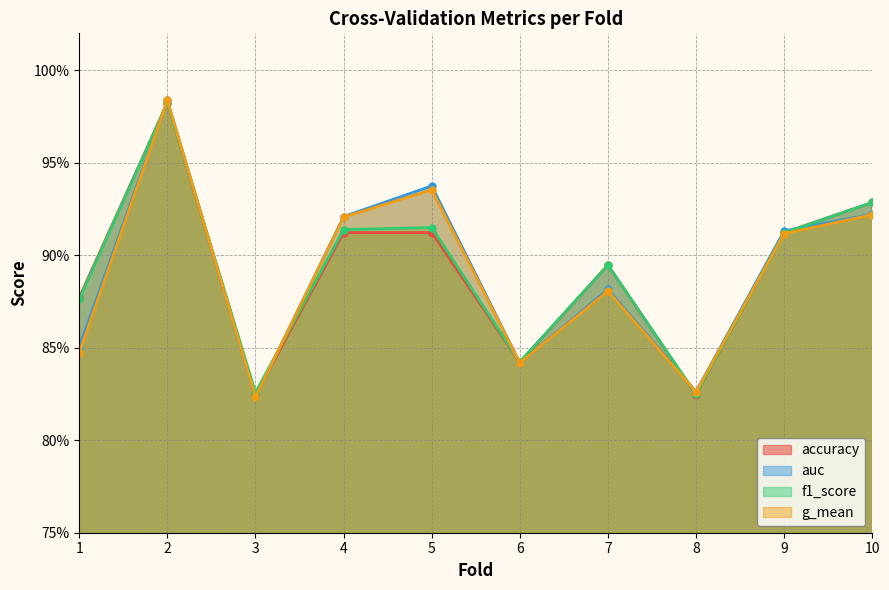

What is the greatest value displayed?

1.0